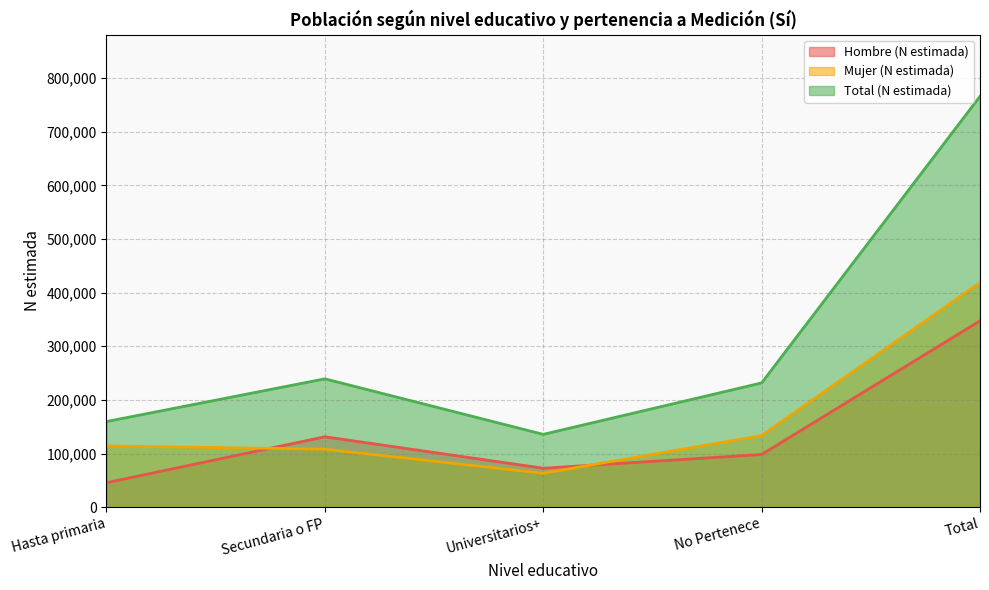

Rank the categories by Hombre (N estimada) value from highest to lowest.

Total, Secundaria o FP, No Pertenece, Universitarios+, Hasta primaria